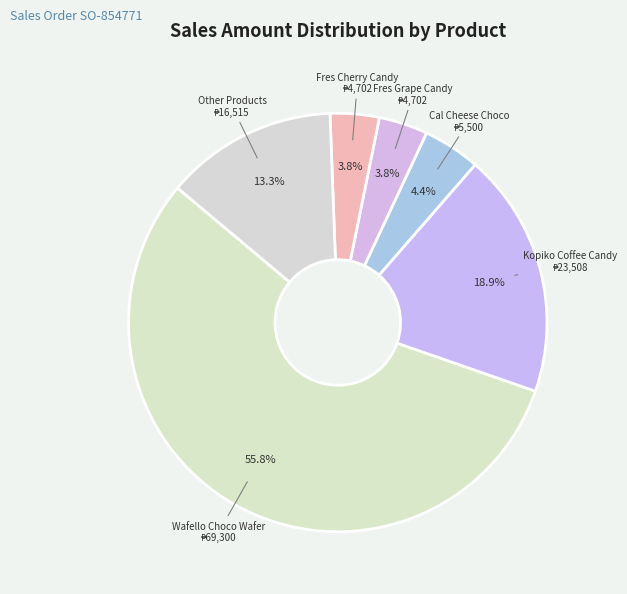

Which category accounts for the majority?

Wafello Choco Wafer